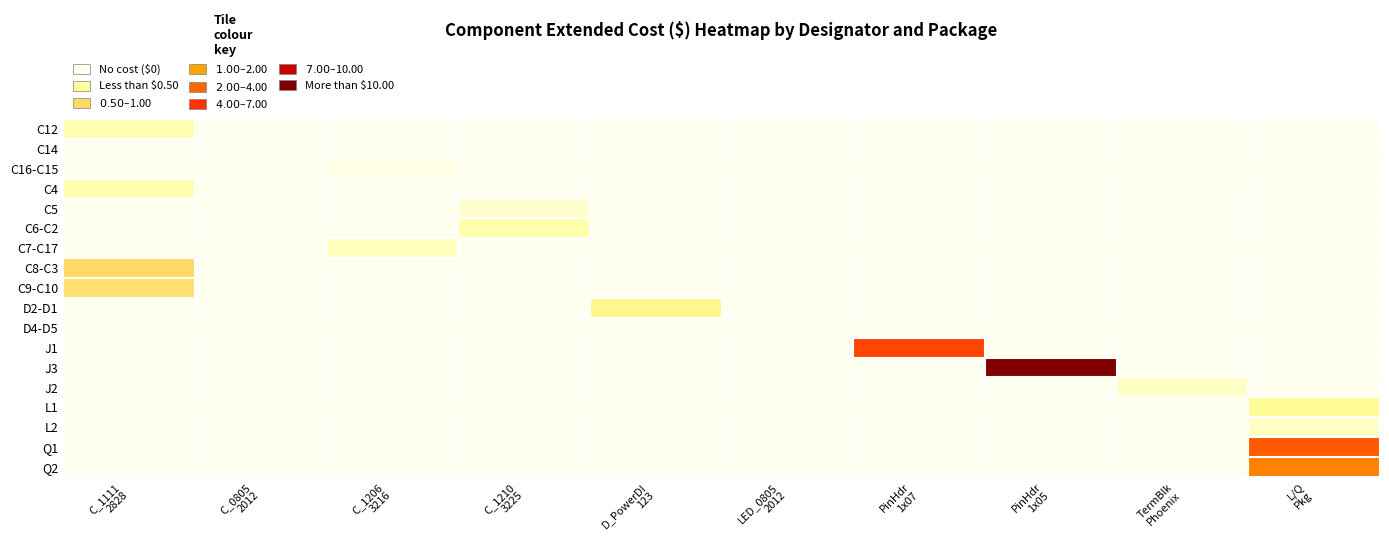

Rank the series by their maximum value, from lowest to highest.

C14, D4-D5, C16-C15, C5, L2, J2, C7-C17, C12, C4, C6-C2, L1, D2-D1, C9-C10, C8-C3, Q2, Q1, J1, J3